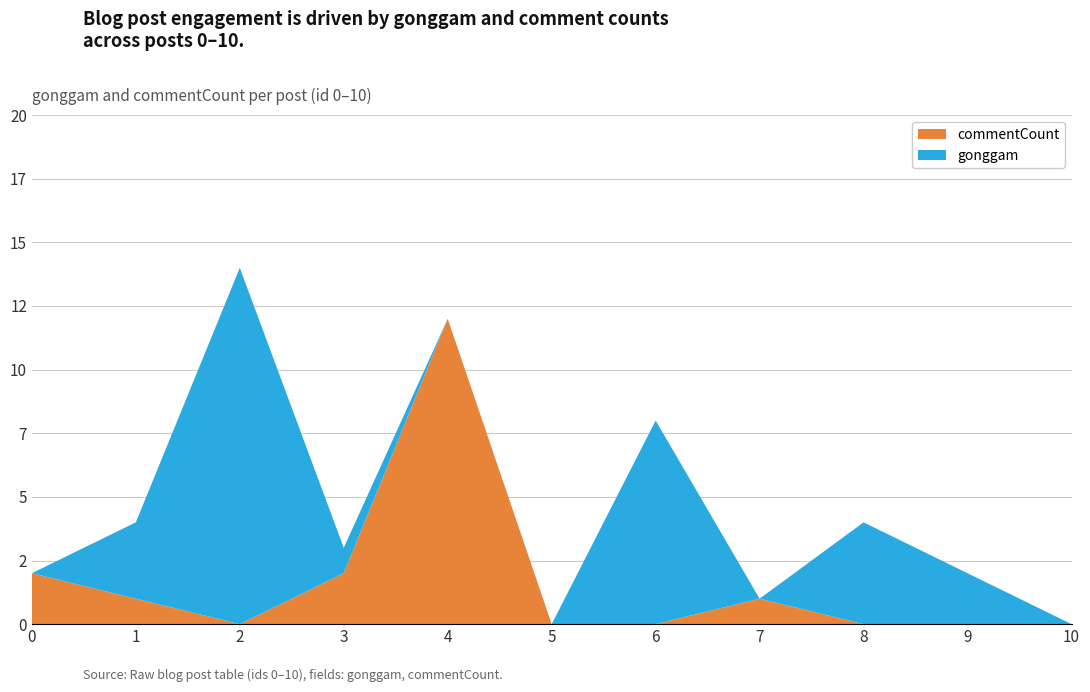

Reading left to right, what are all the values shown in this chart?

gonggam: 0	3	14	1	0	0	8	0	4	2	0
commentCount: 2	1	0	2	12	0	0	1	0	0	0